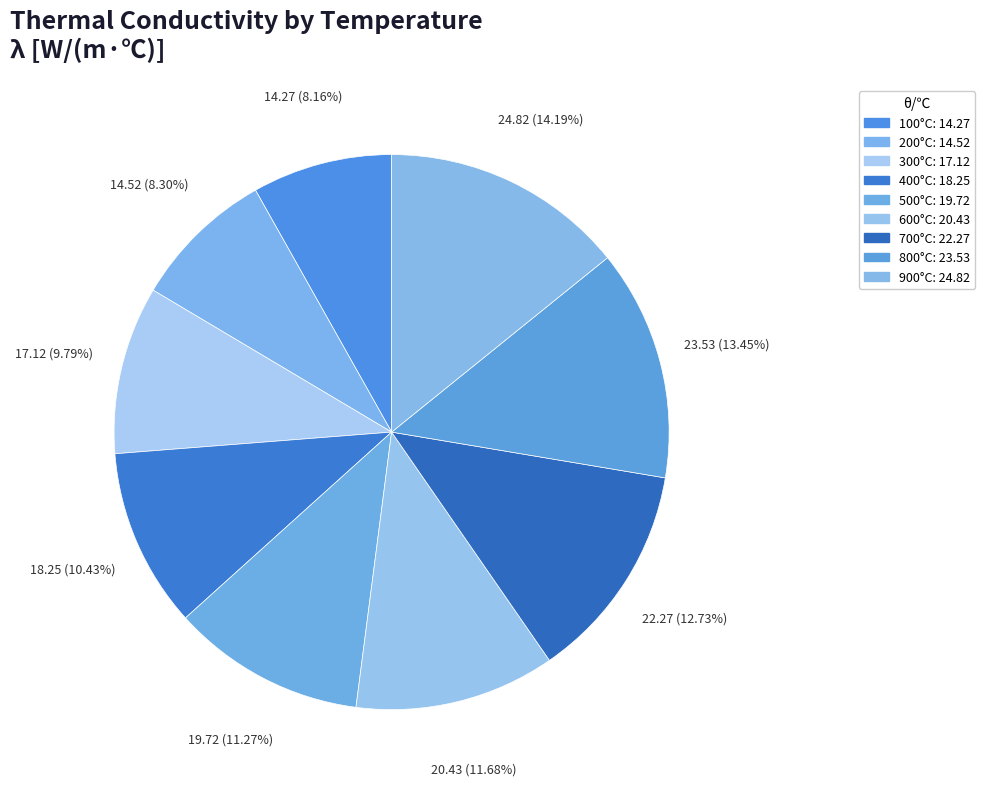

What is the largest slice in the pie chart?

900